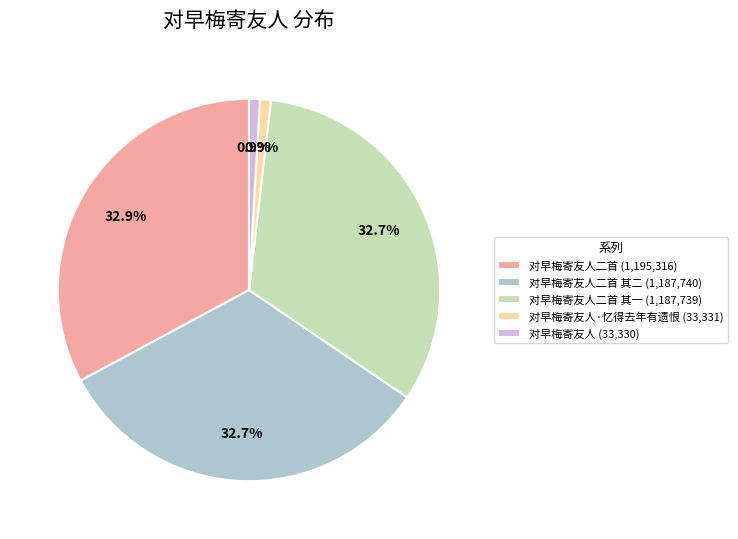

Combined, what portion of the pie is 对早梅寄友人二首 其一 (1,187,739) and 对早梅寄友人 (33,330)?

33.6%